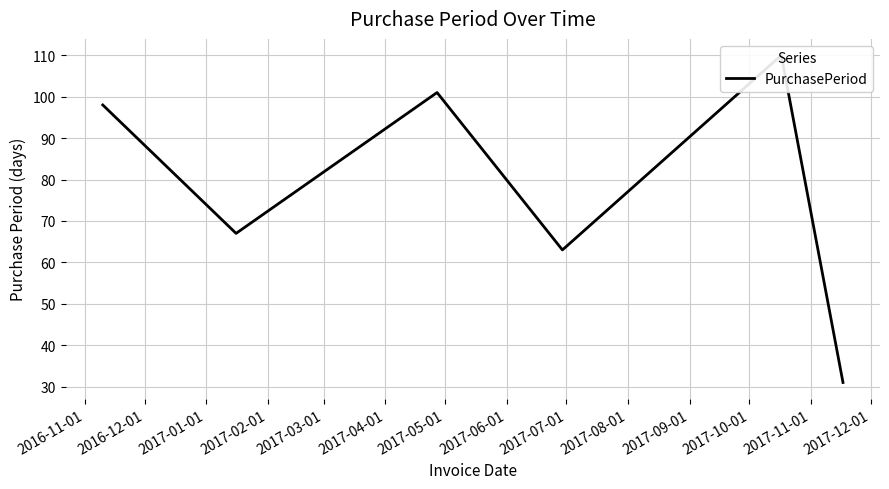

Between 2017-01-01 and 2016-11-01, which is larger?

2017-01-01